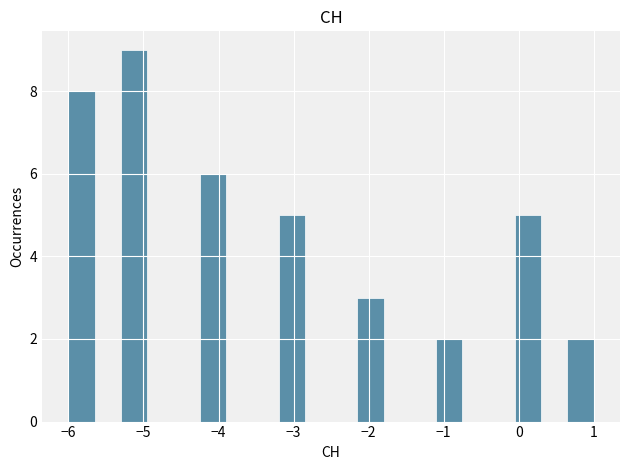

Around what value on the x-axis is the tallest bar? Give the approximate position of its centre, as read against the axis.

-5.1